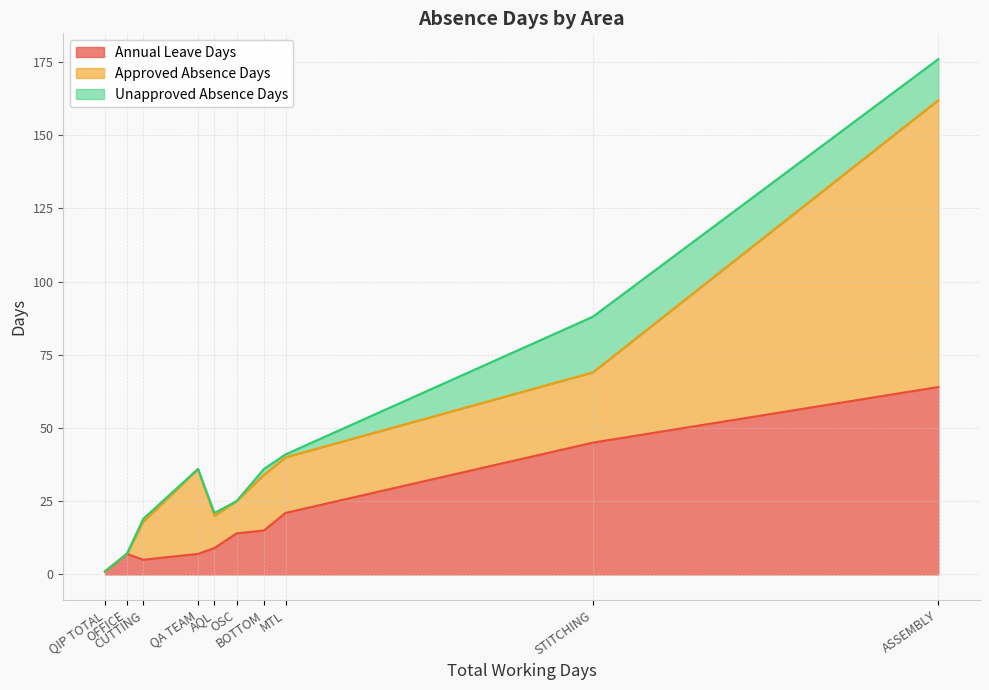

True or false: Approved Absence Days and Unapproved Absence Days cross at least once.

False